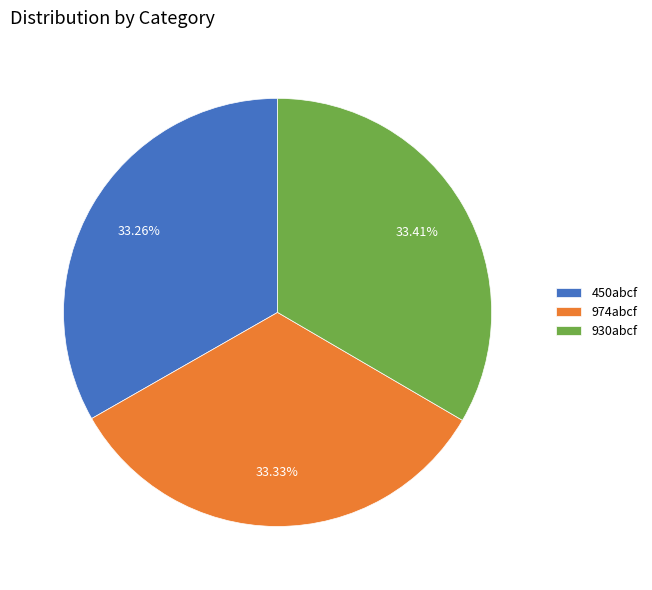

Approximately how many times larger is the value at 974abcf compared to 450abcf?

1.0